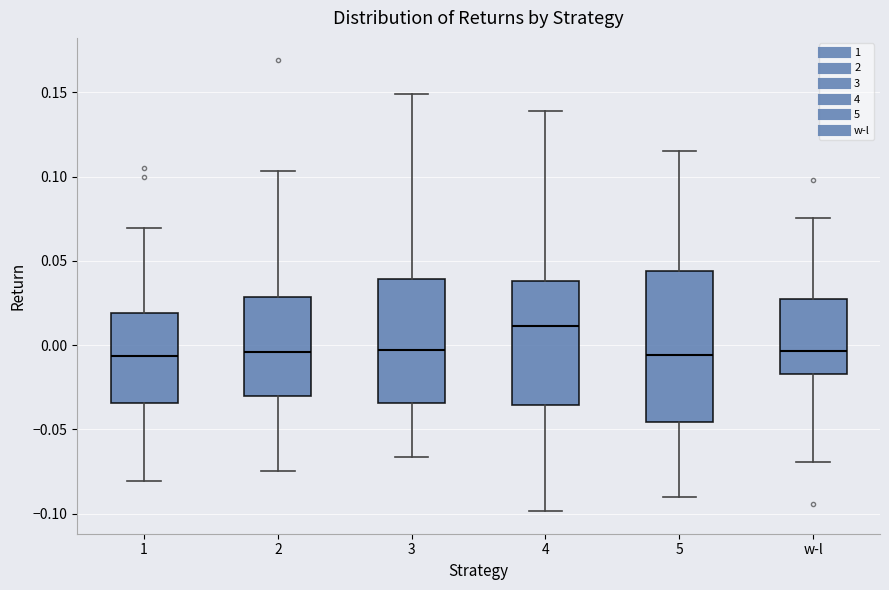

Where does the upper whisker of the box for 4 end on the y-axis? The values are not printed on the chart, so give them approximately, as read against the axis.

0.140